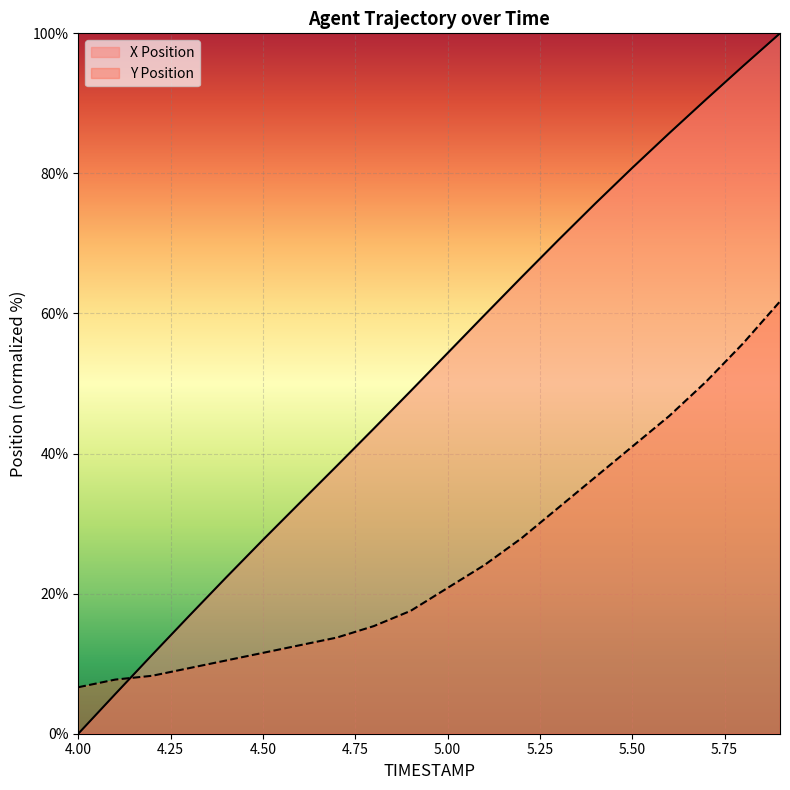

What is the sum of all X values?

1025.3